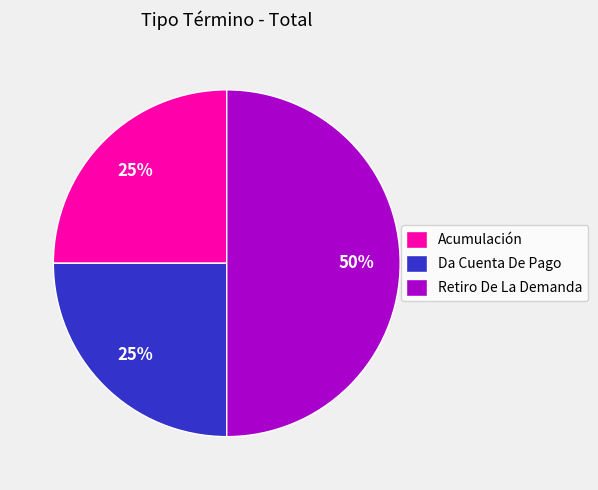

Combined, do Da Cuenta De Pago and Retiro De La Demanda account for over 50%?

Yes